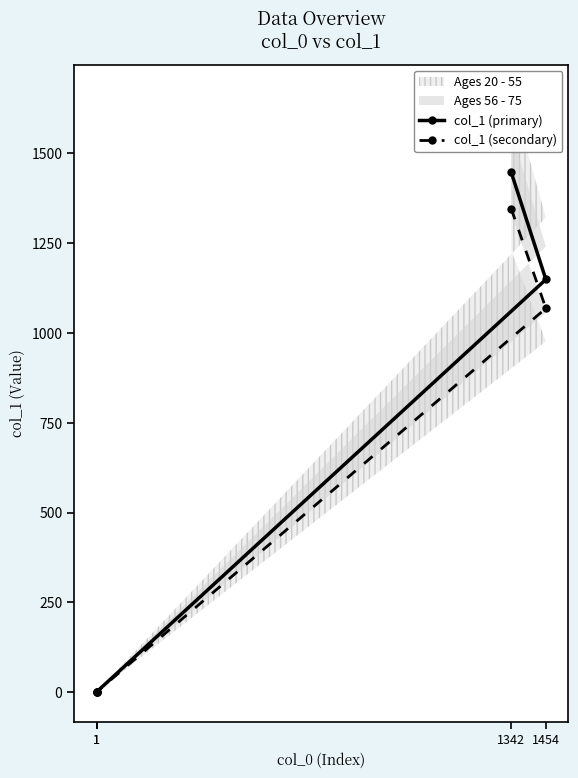

List the series in order of their overall mean, highest first.

col_1 (primary), col_1 (secondary)